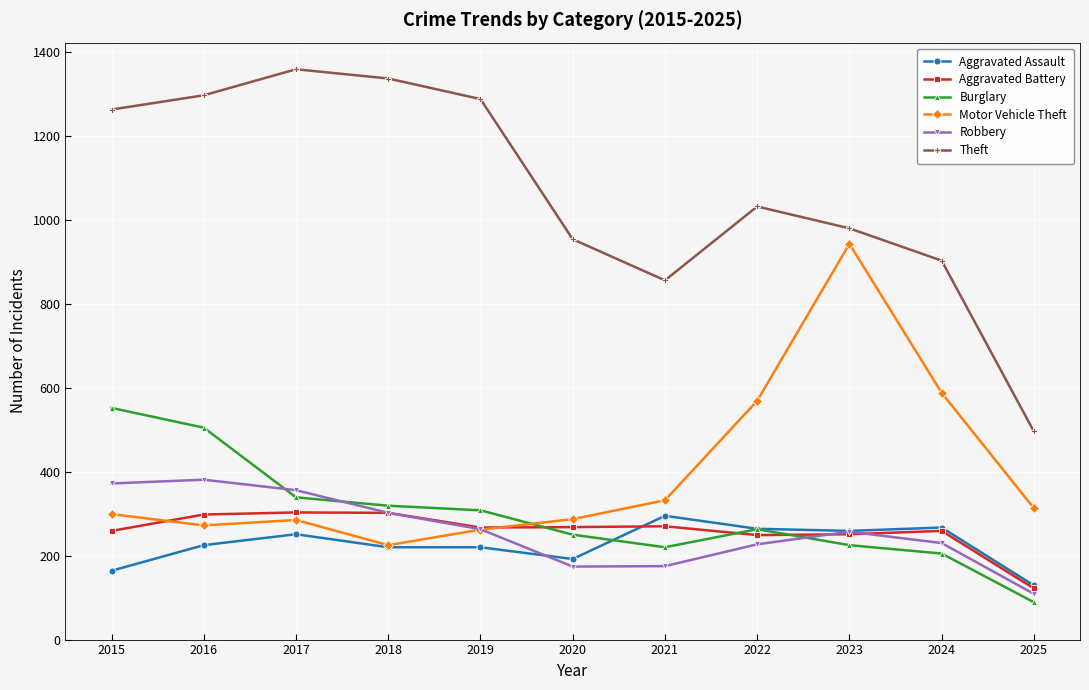

True or false: Aggravated Battery and Theft cross at least once.

False